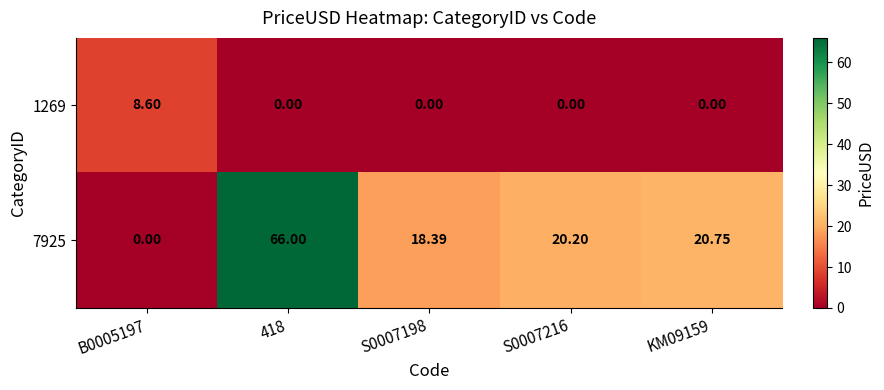

At S0007216, list the series in order from smallest to largest.

1269, 7925